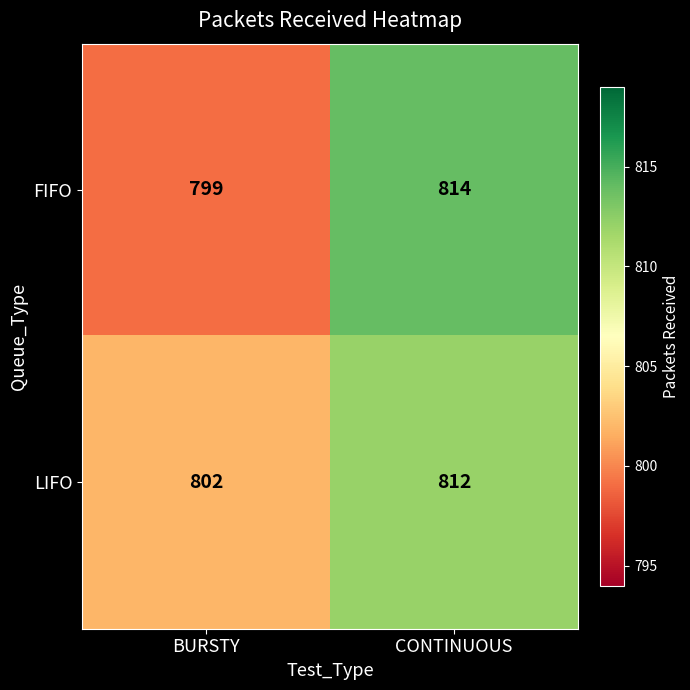

Reading left to right, what are all the values shown in this chart?

FIFO: BURSTY=799	CONTINUOUS=814
LIFO: BURSTY=802	CONTINUOUS=812